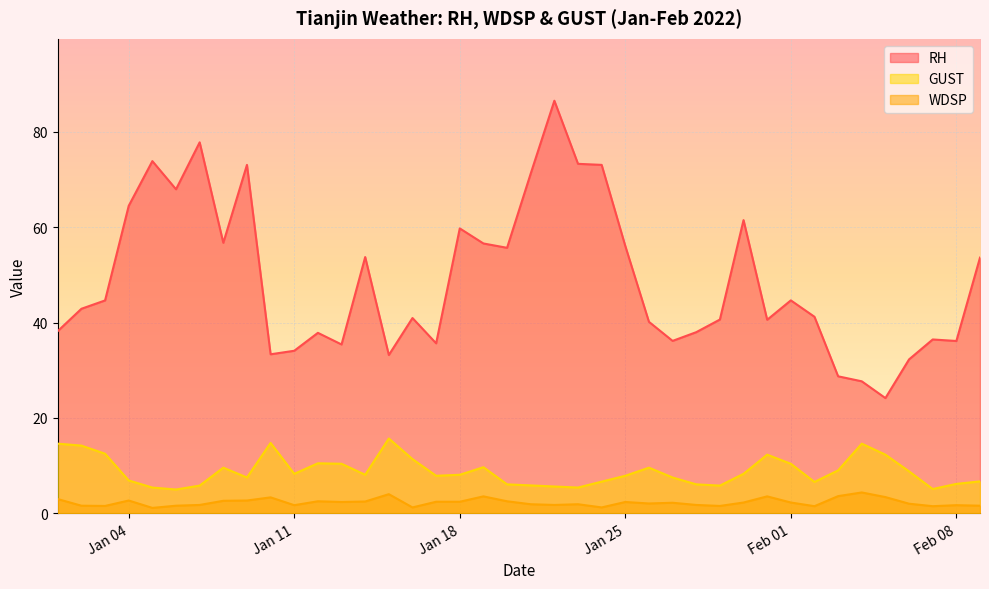

What is the difference between the maximum and minimum values in the RH series?

62.4